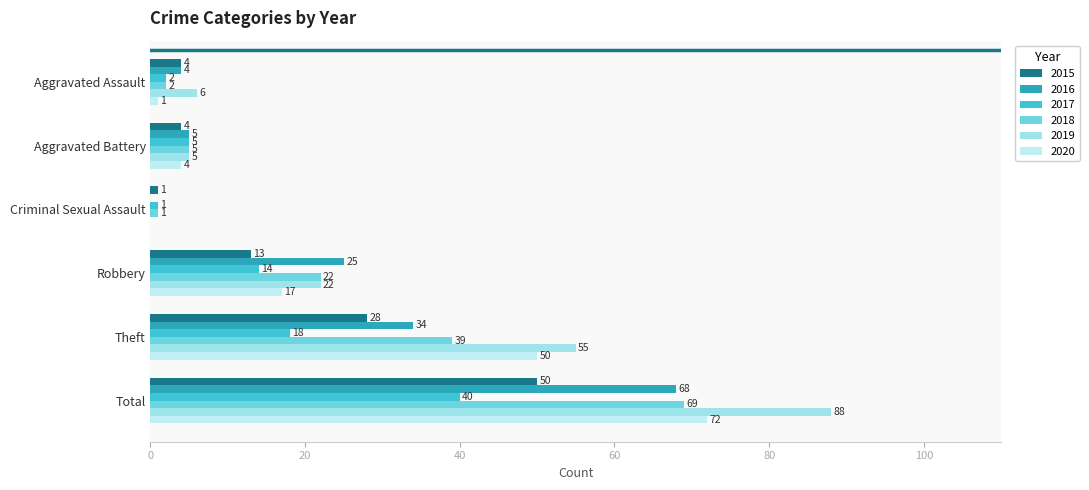

What is the label of the 6th bar from the left?

Total